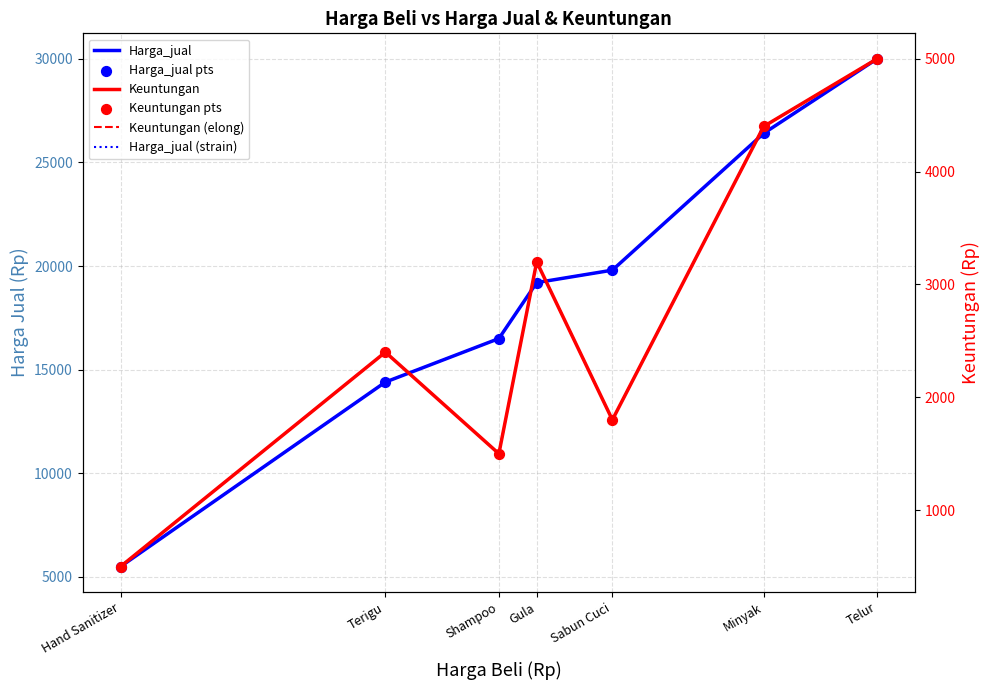

Which series reaches the maximum Y coordinate?

Harga_jual